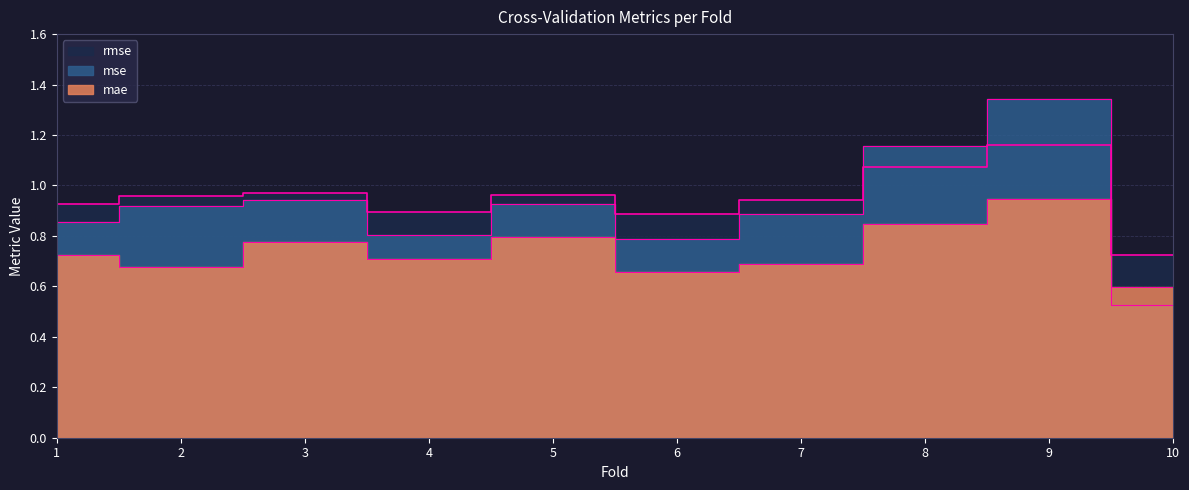

The mae series shows 1.2 at 3. True or false?

False